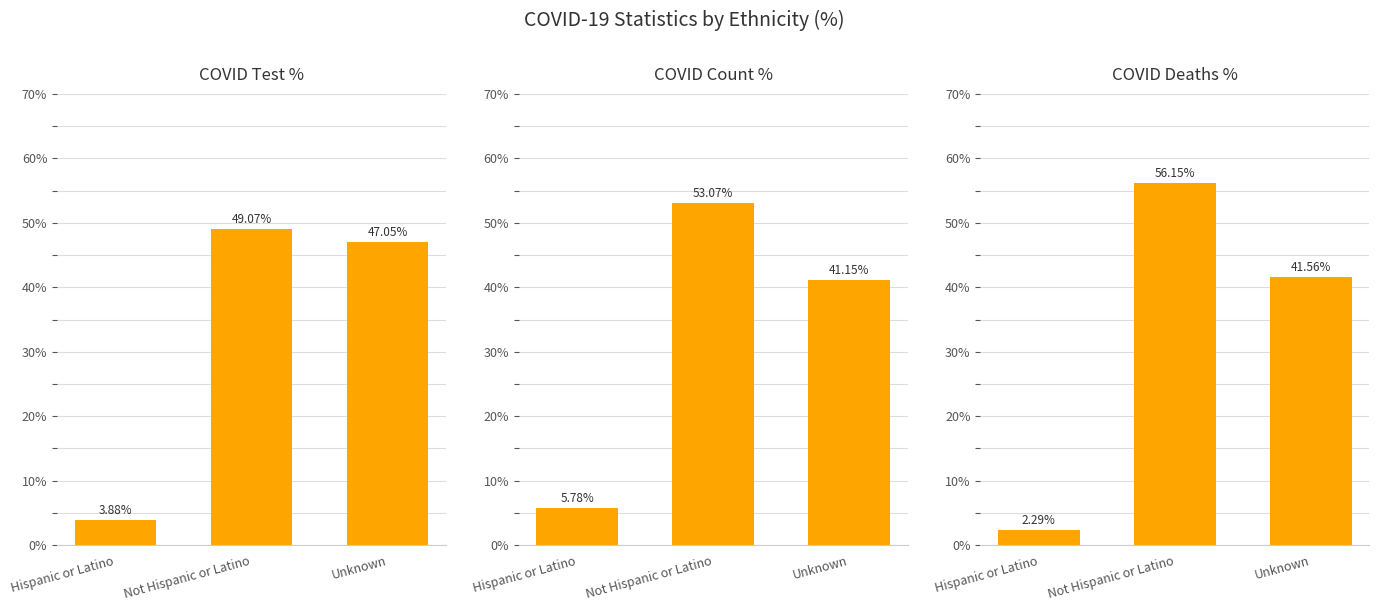

What is the total value across all series at Not Hispanic or Latino?

158.3